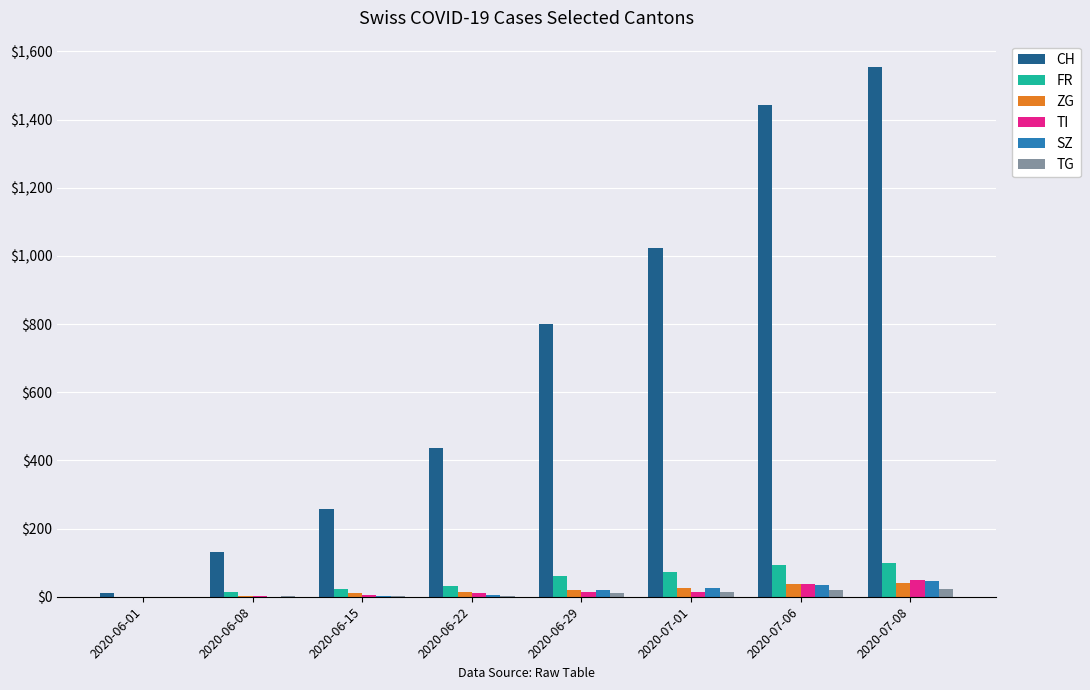

At which category does the chart reach its peak across all series?

2020-07-08